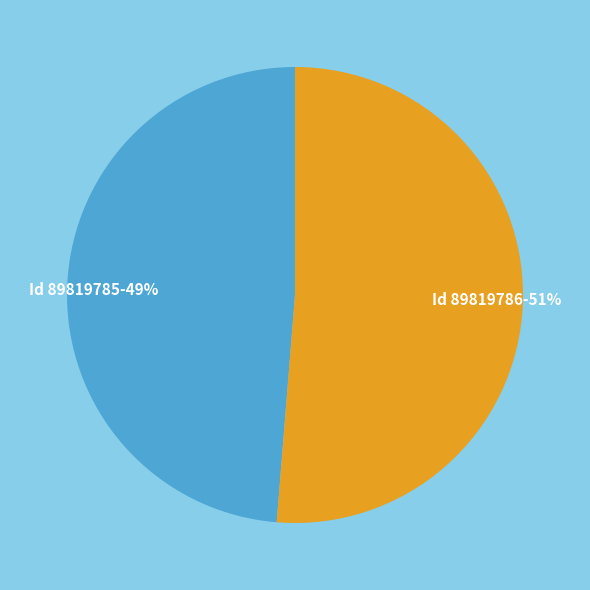

Count the number of slices in the pie.

2